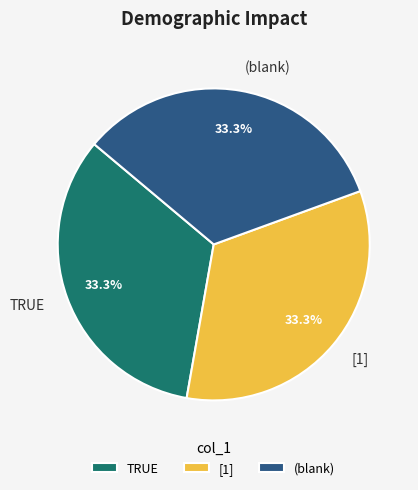

Approximately how many times larger is the value at (blank) compared to TRUE?

1.0